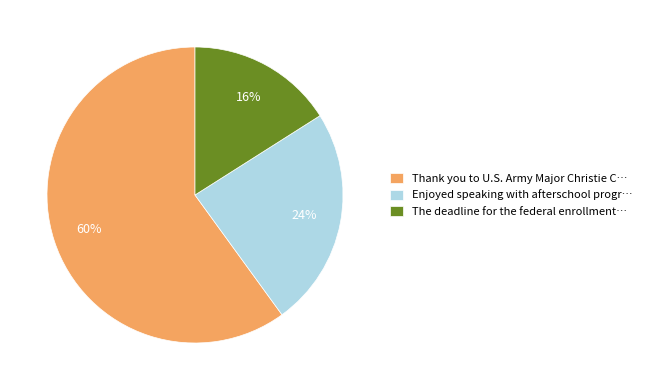

Which slice is the largest?

Thank you to U.S. Army Major Christie C…